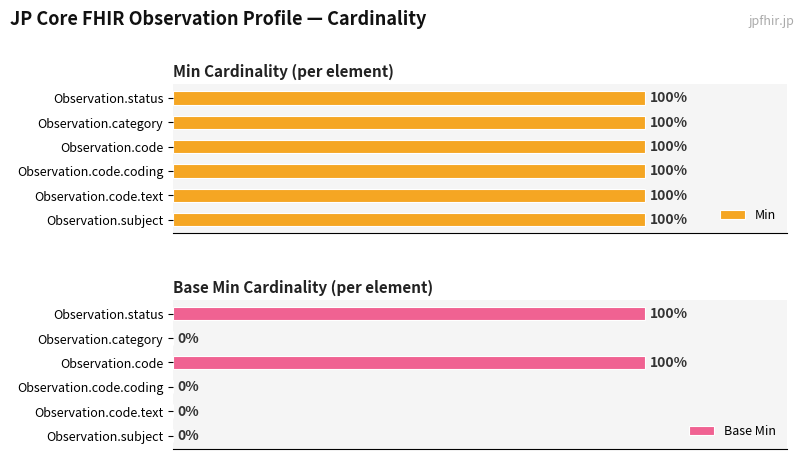

What is the sum of the Base Min values at Observation.code and Observation.subject?

100.0